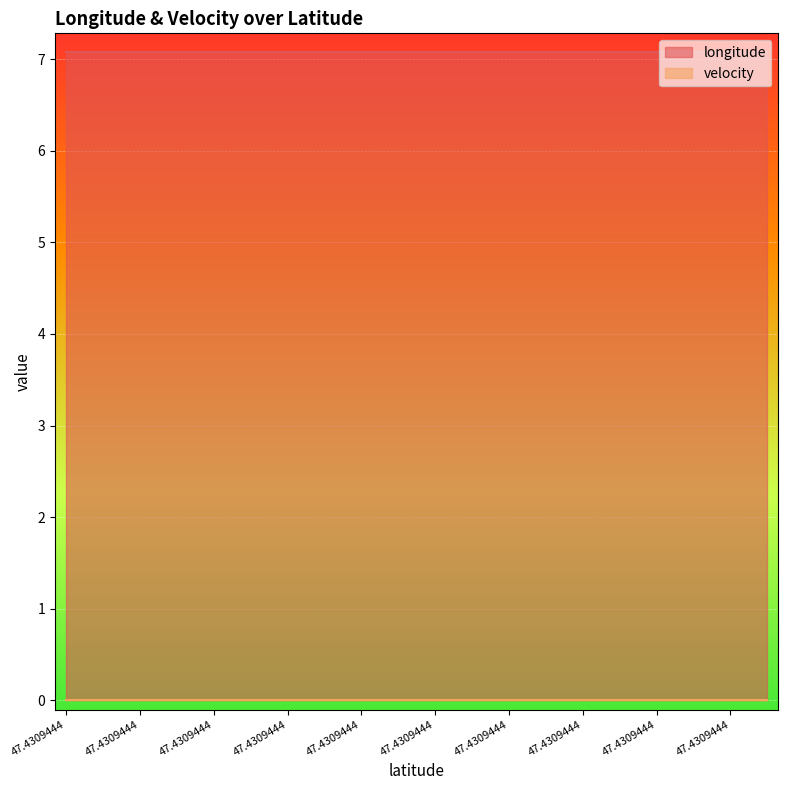

Reading right to left, list all the values displayed in this chart.

longitude: 47.4309444=7.1	47.4309444=7.1	47.4309444=7.1	47.4309444=7.1	47.4309444=7.1	47.4309444=7.1	47.4309444=7.1	47.4309444=7.1	47.4309444=7.1	47.4309444=7.1	47.4309444=7.1	47.4309444=7.1	47.4309444=7.1	47.4309444=7.1	47.4309444=7.1	47.4309444=7.1	47.4309444=7.1	47.4309444=7.1	47.4309444=7.1	47.4309444=7.1
velocity: 47.4309444=0.0	47.4309444=0.0	47.4309444=0.0	47.4309444=0.0	47.4309444=0.0	47.4309444=0.0	47.4309444=0.0	47.4309444=0.0	47.4309444=0.0	47.4309444=0.0	47.4309444=0.0	47.4309444=0.0	47.4309444=0.0	47.4309444=0.0	47.4309444=0.0	47.4309444=0.0	47.4309444=0.0	47.4309444=0.0	47.4309444=0.0	47.4309444=0.0